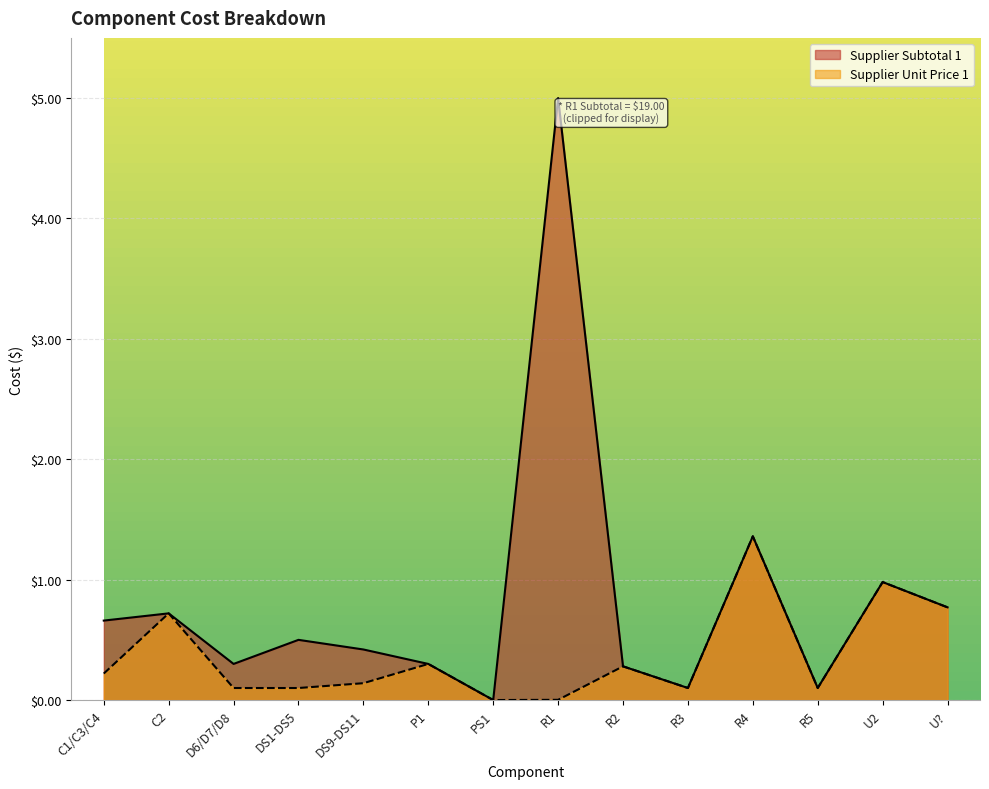

List the series in order of their overall mean, lowest first.

Supplier Unit Price 1, Supplier Subtotal 1